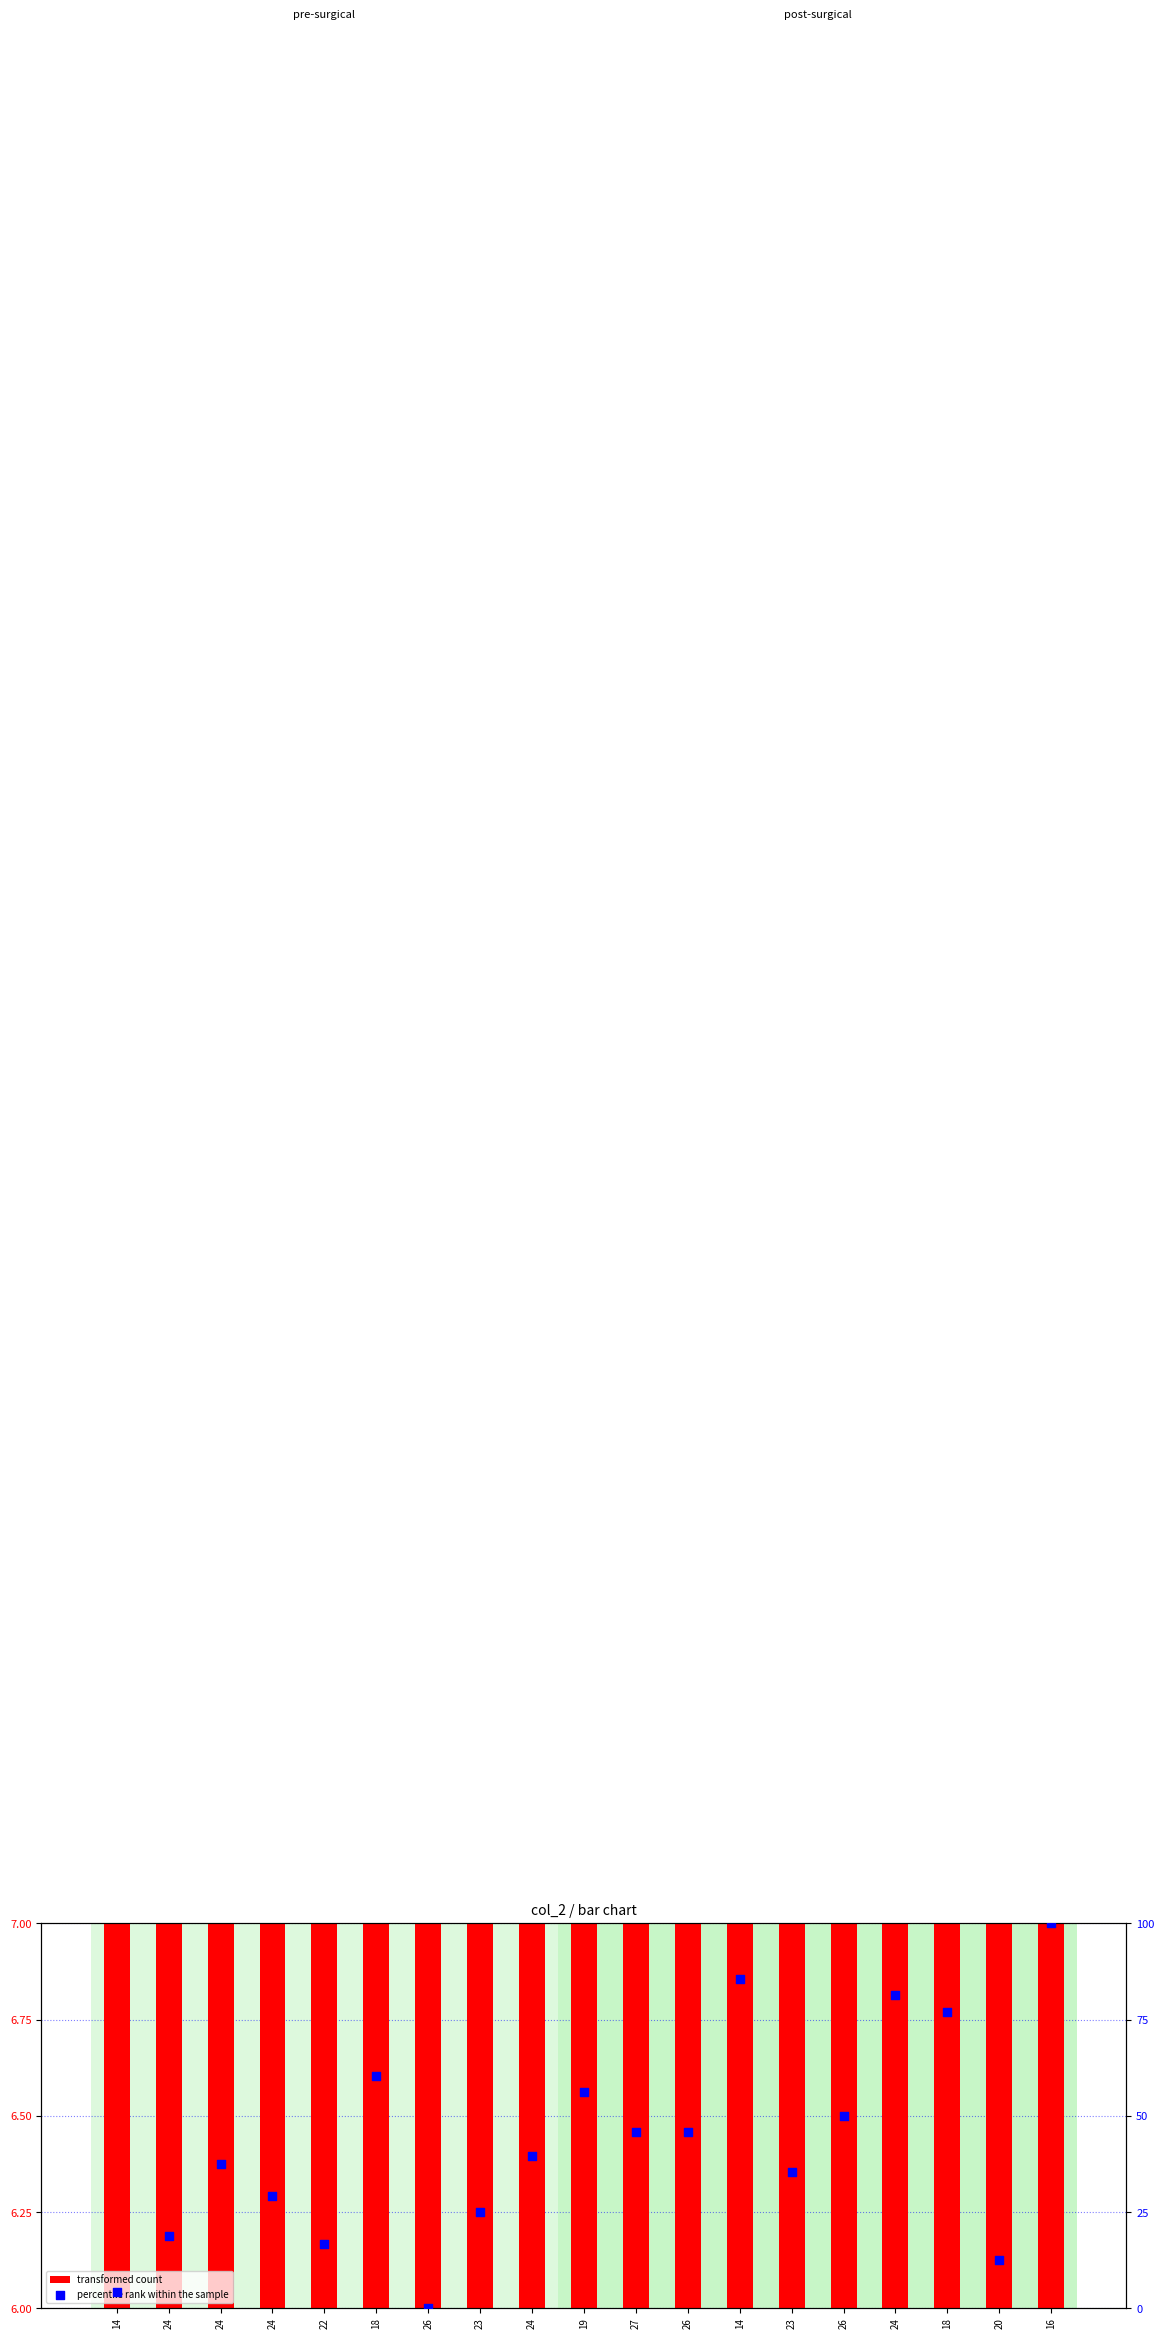

What is the total value across all series at 24?

25.4